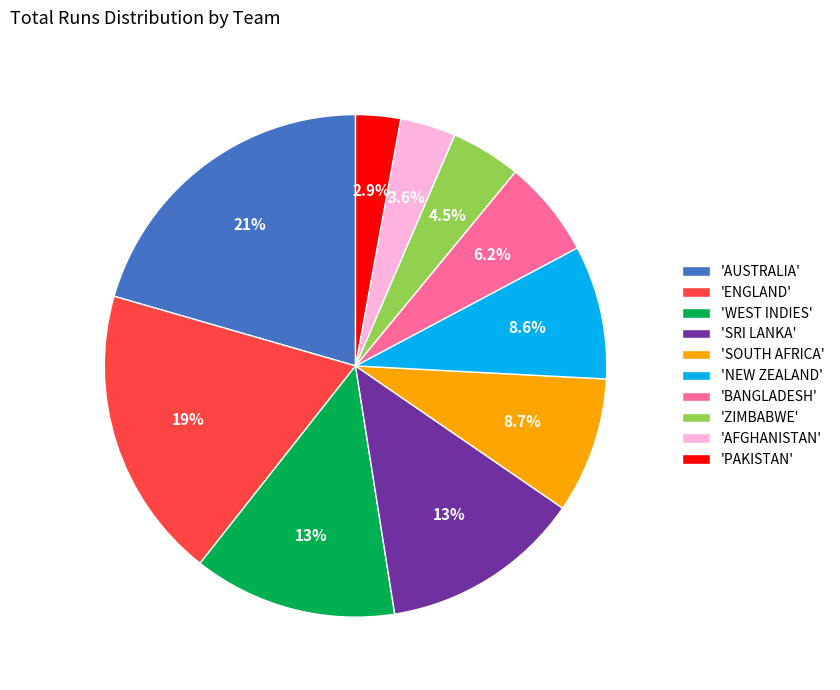

Does 'SOUTH AFRICA' account for over 50% of the chart?

No